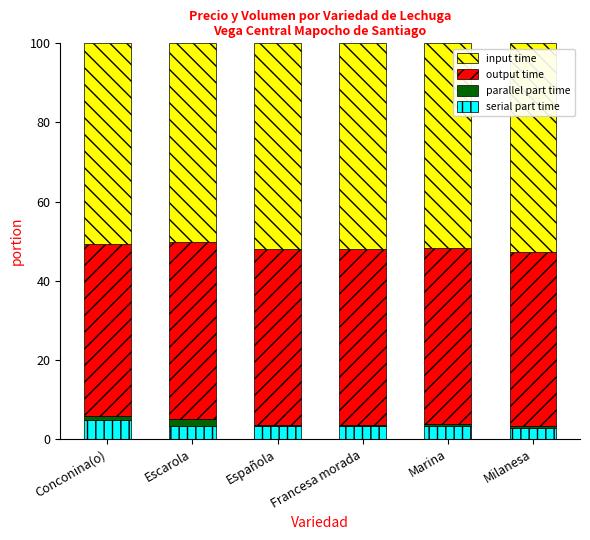

What is the sum of all serial part time values?

20.4